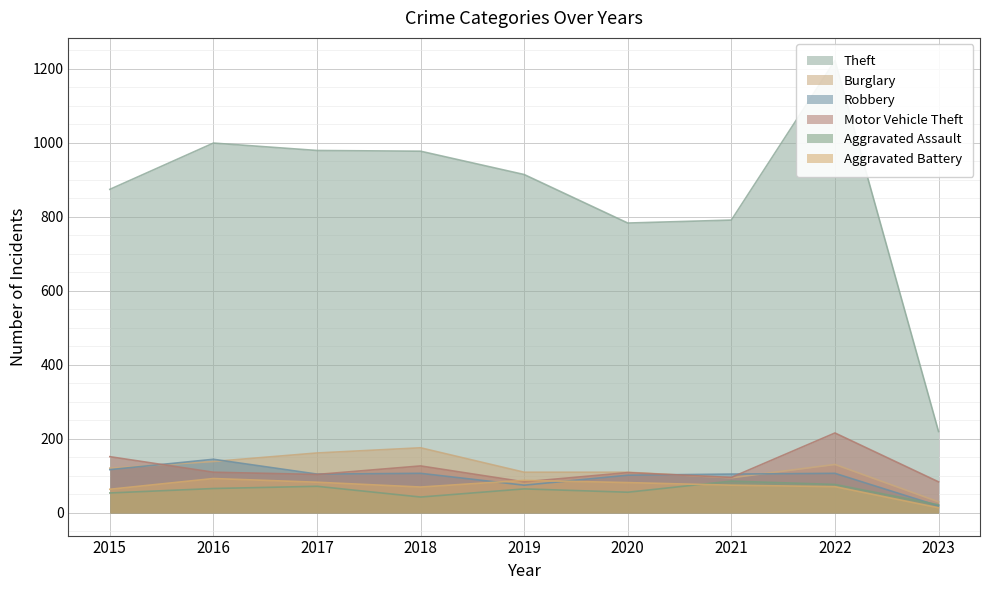

Reading left to right, transcribe all the data shown in this chart.

Theft: 874	999	979	977	914	783	791	1222	220
Burglary: 121	139	162	176	110	110	95	131	30
Robbery: 117	145	105	107	75	102	105	107	19
Motor Vehicle Theft: 152	110	104	127	84	109	96	216	84
Aggravated Assault: 54	66	72	43	65	56	86	77	22
Aggravated Battery: 64	93	83	70	88	82	75	71	14